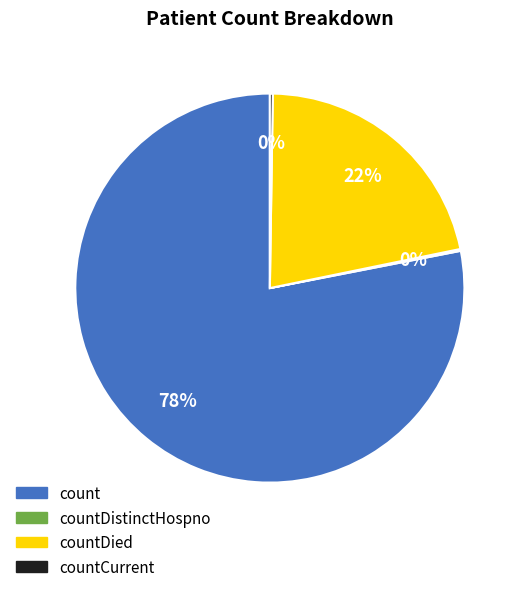

To the nearest percent, what is the difference between the largest and smallest slice percentages?

78%